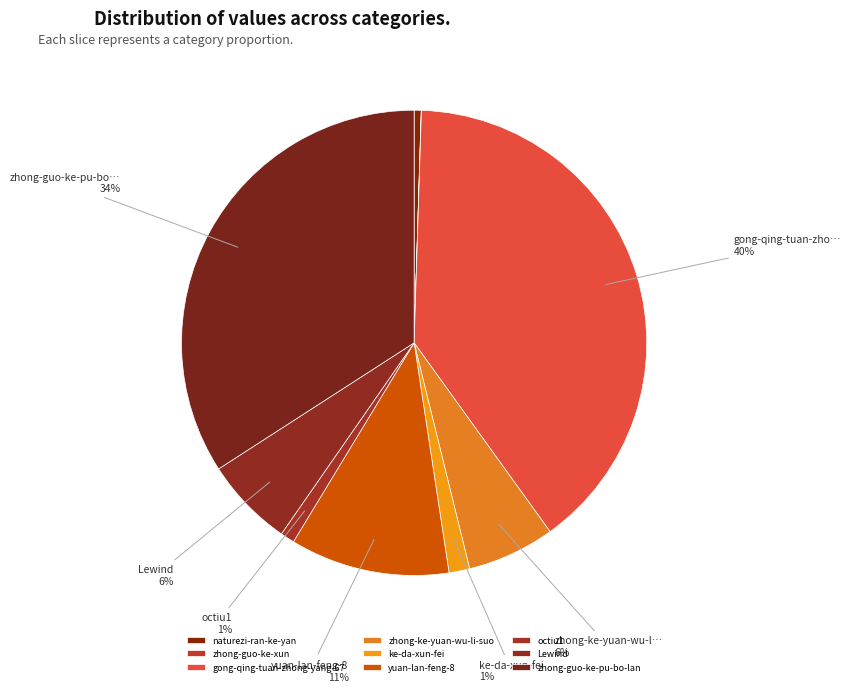

To the nearest percent, what is the difference between the zhong-guo-ke-pu-bo-lan and zhong-ke-yuan-wu-li-suo slice percentages?

28%